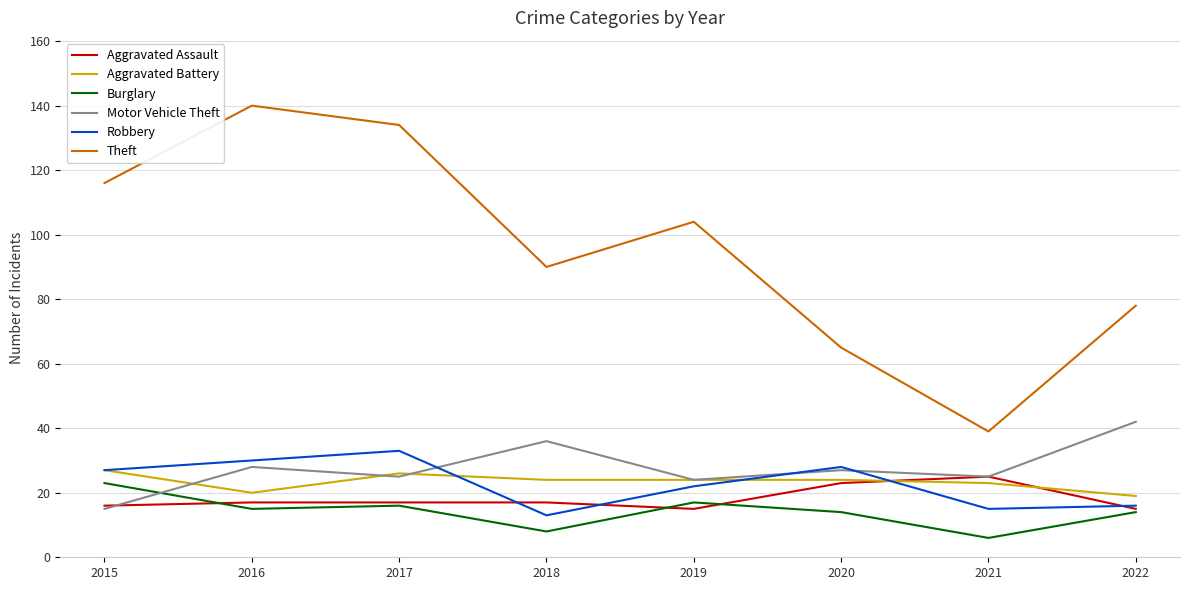

At which label does Motor Vehicle Theft reach its minimum?

2015